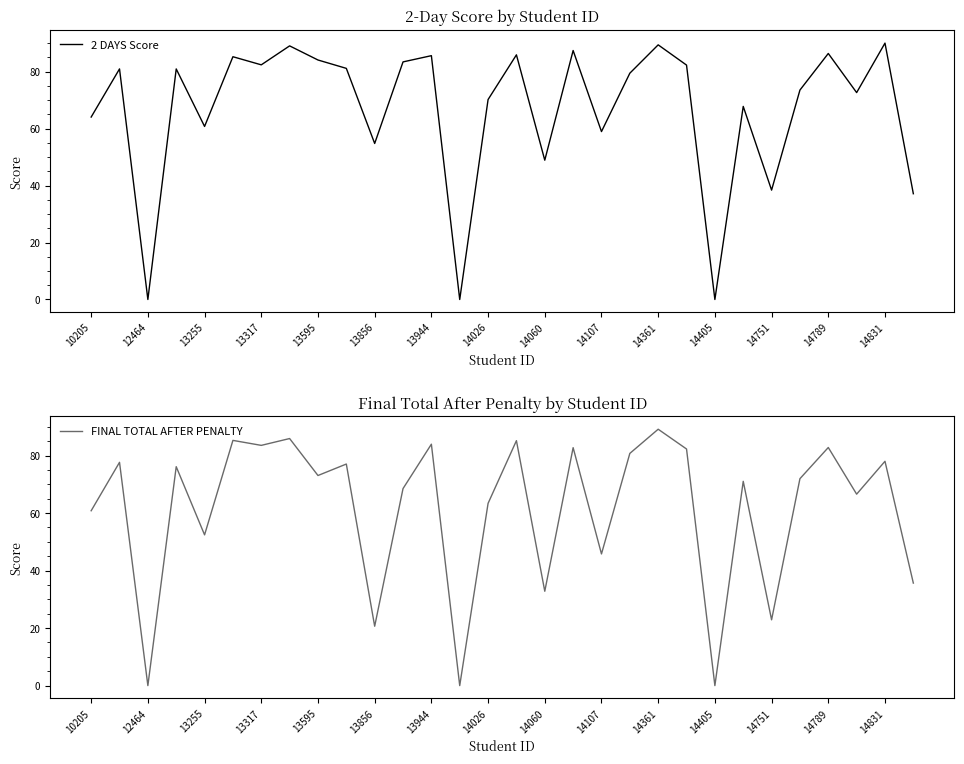

What is the average value of the 2 DAYS Score series?

66.7